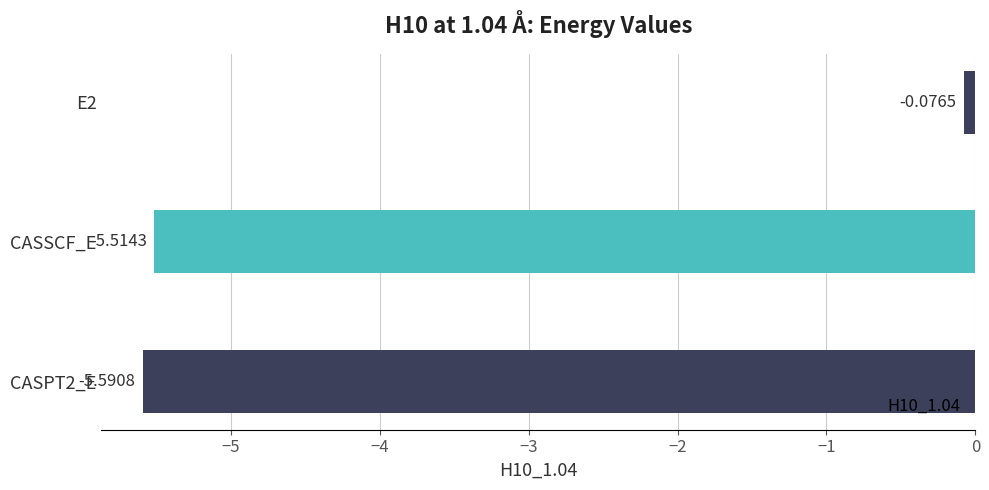

What is the average value?

-3.7